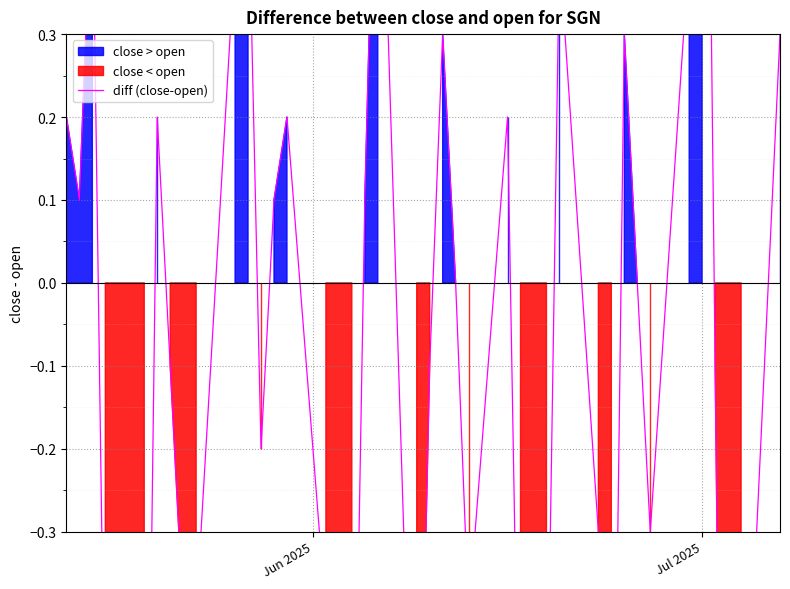

What is the average value?

-0.1